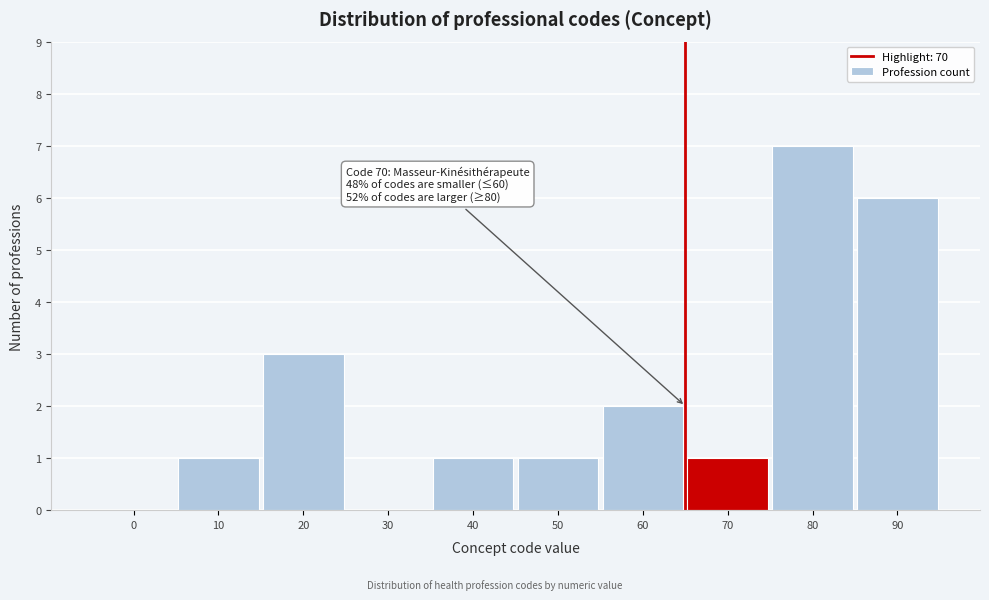

Reading right to left, what are all the values shown in this chart?

90=6	80=7	70=1	60=2	50=1	40=1	30=0	20=3	10=1	0=0